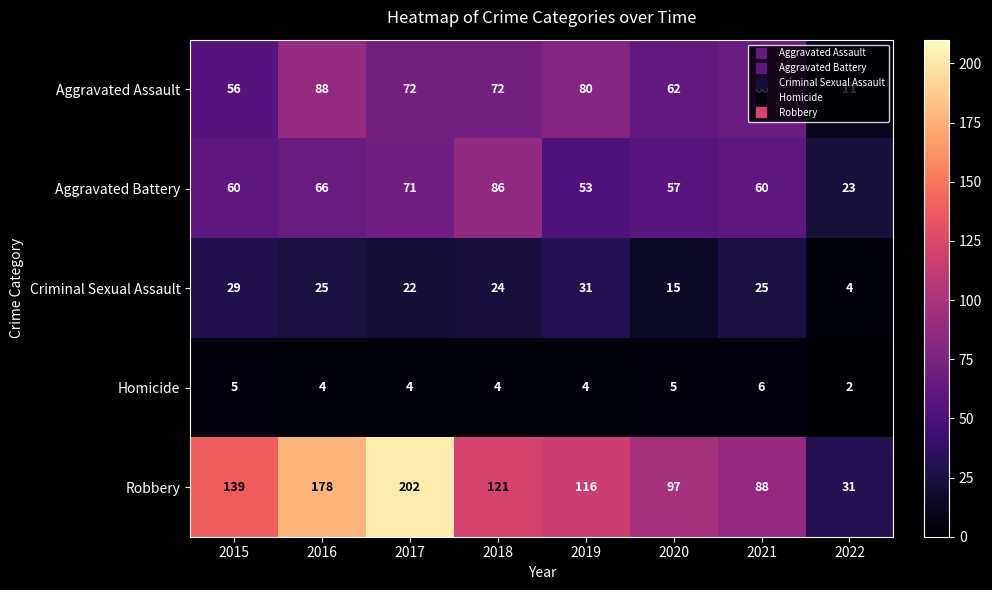

Between 2016 and 2017, which series saw the biggest shift?

Robbery